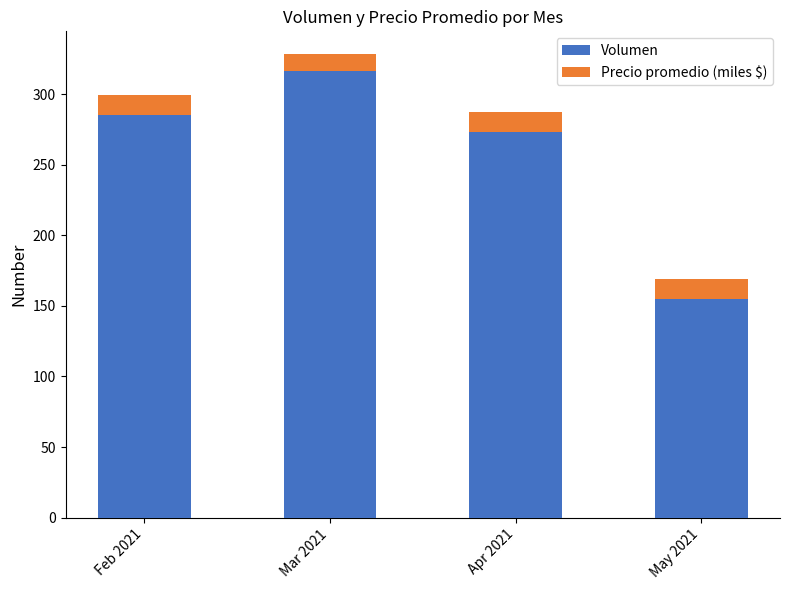

Which category has the highest value in the Volumen series?

Mar 2021